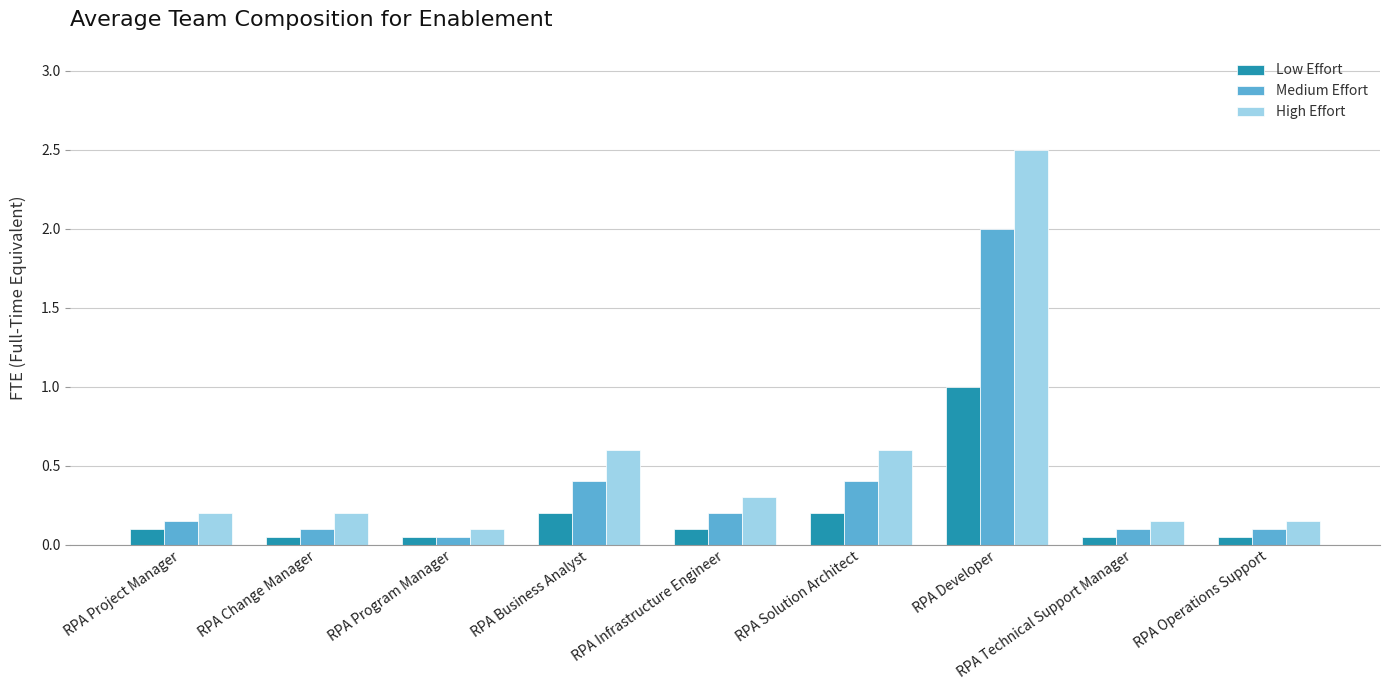

At which label does High Effort reach its peak?

RPA Developer